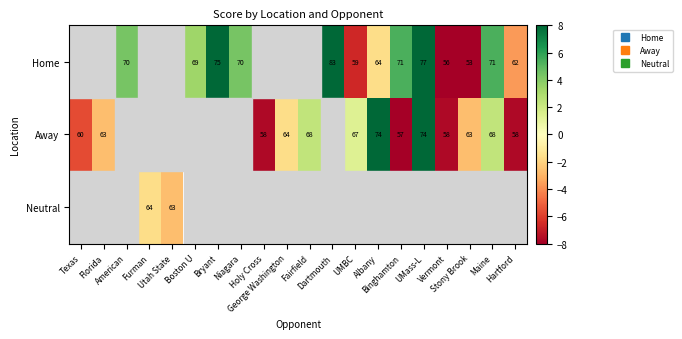

How many data points does each series have?

20